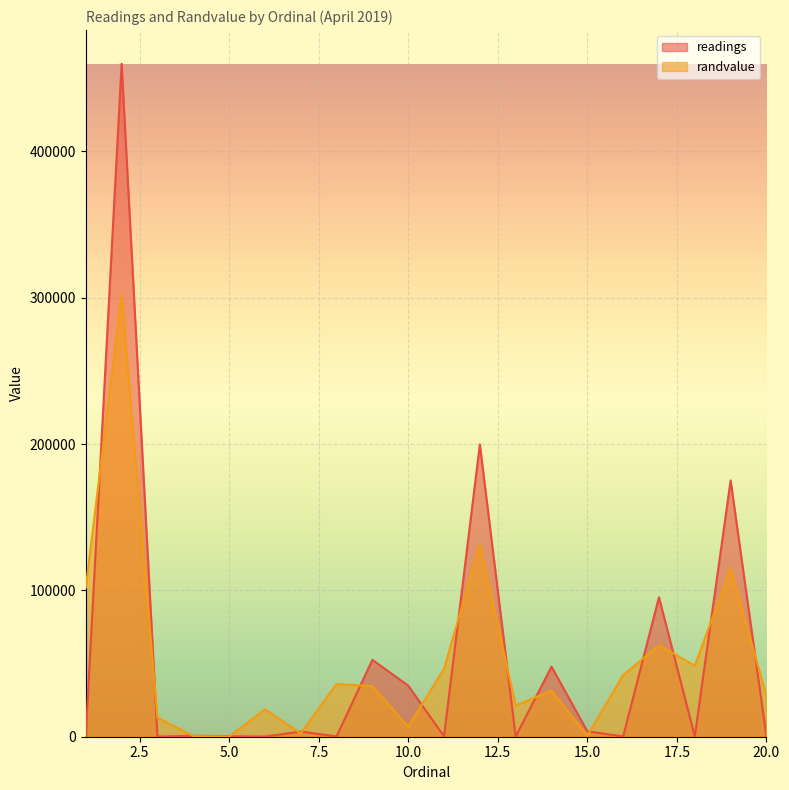

Reading left to right, list all the values displayed in this chart.

readings: 544	459928	70	650	354	100	3546	192	52534	34911	247	199730	114	47880	3674	225	95280	259	175128	148
randvalue: 102005	301943	13104	427	70	18720	2328	36055	34488	6853	46407	131123	21341	31433	721	42120	62553	48485	114972	27837